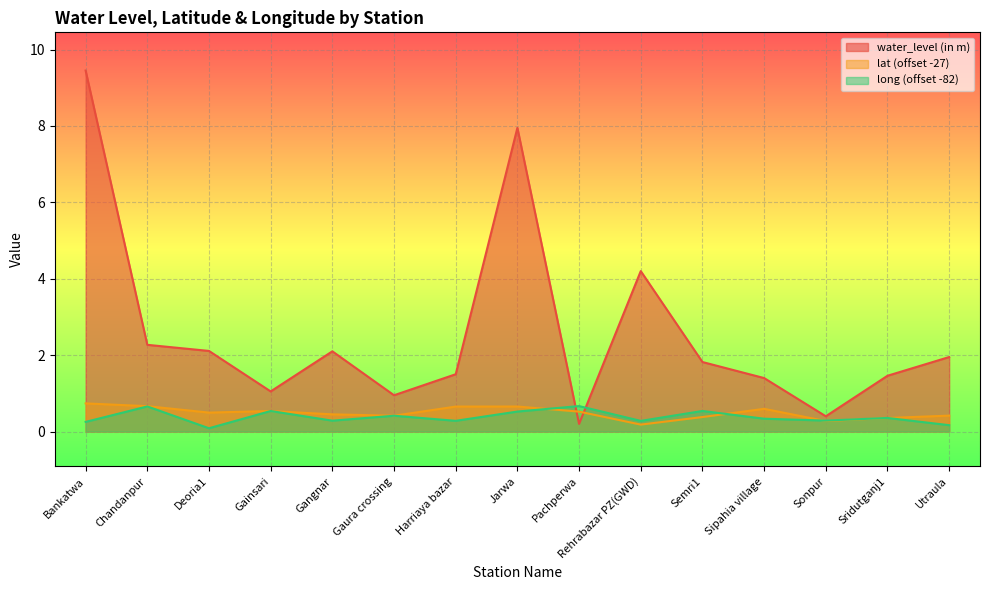

What is the difference between the water_level (in m) values at Pachperwa and Chandanpur?

2.1